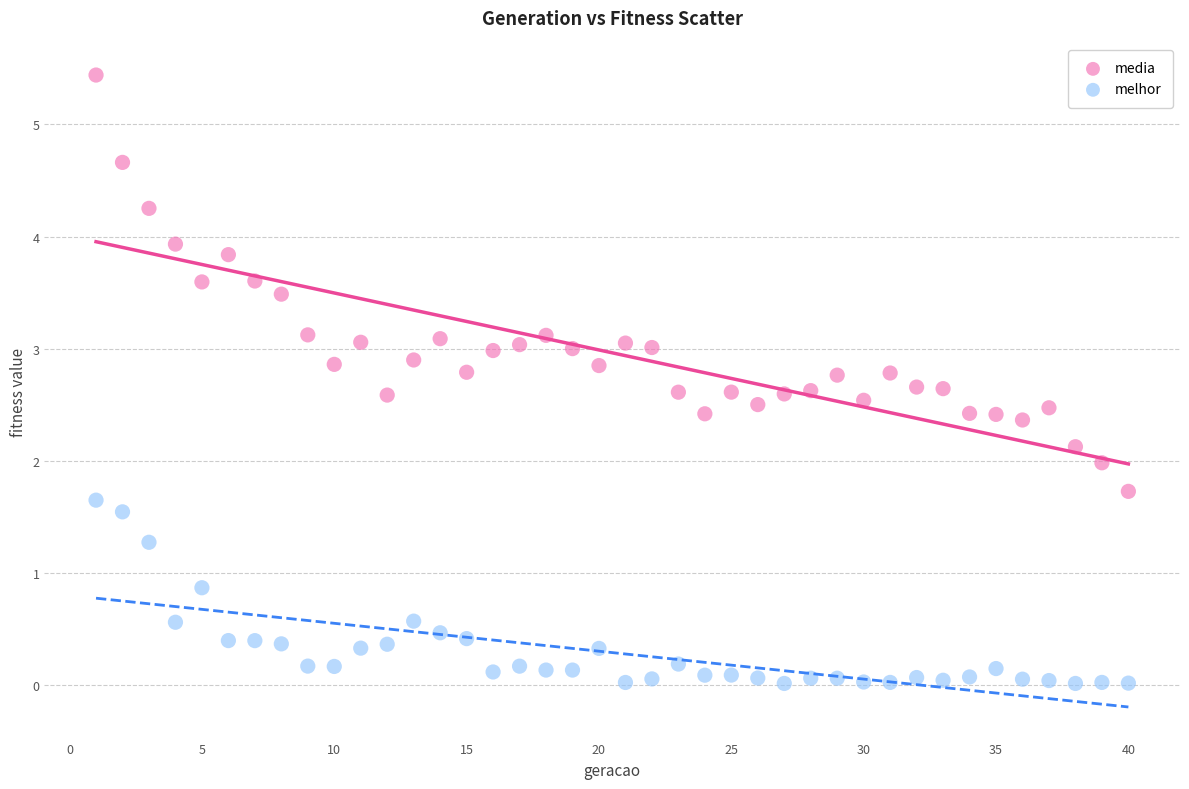

Which series reaches the maximum Y coordinate?

media